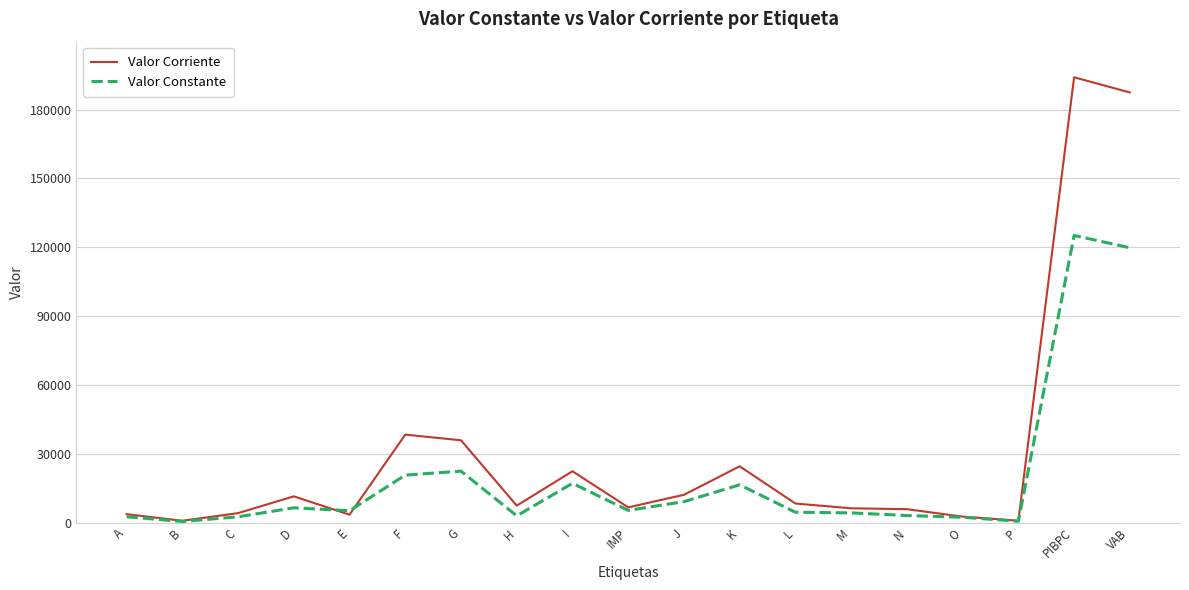

What is the maximum value shown in the chart?

194116.5